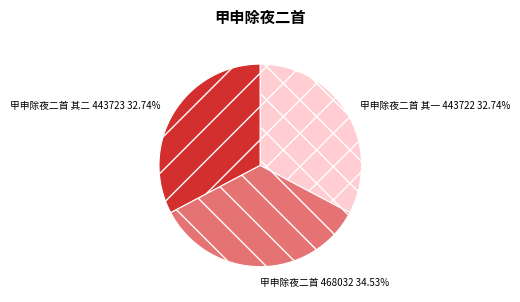

How many slices are in this pie chart?

3